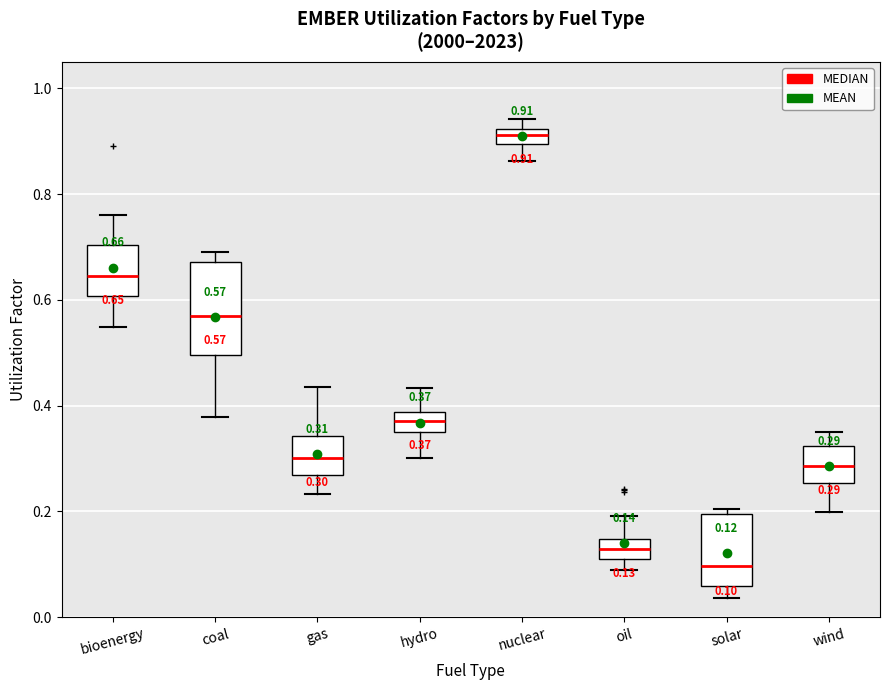

Comparing the boxes themselves (not the whiskers), which one is the tallest?

coal